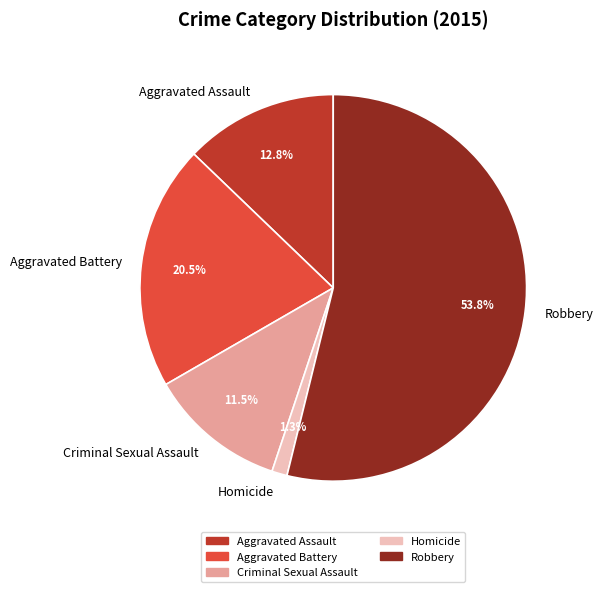

Combined, do Homicide and Aggravated Assault account for over 50%?

No